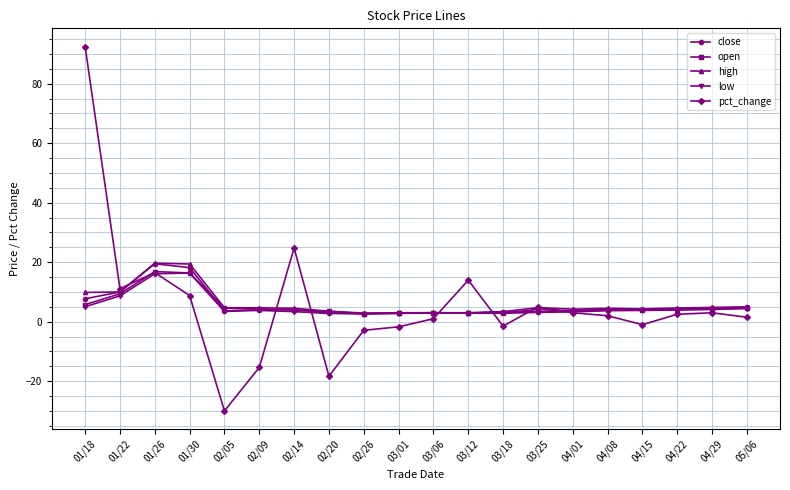

What position from the left is 02/14?

7